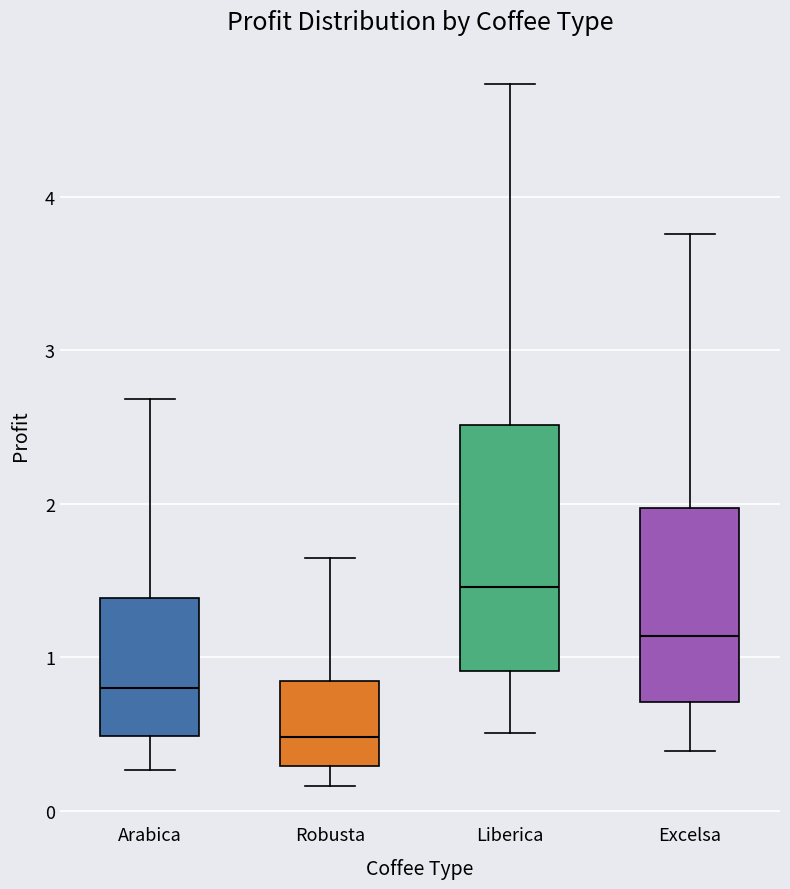

Which box's median line is the lowest?

Robusta